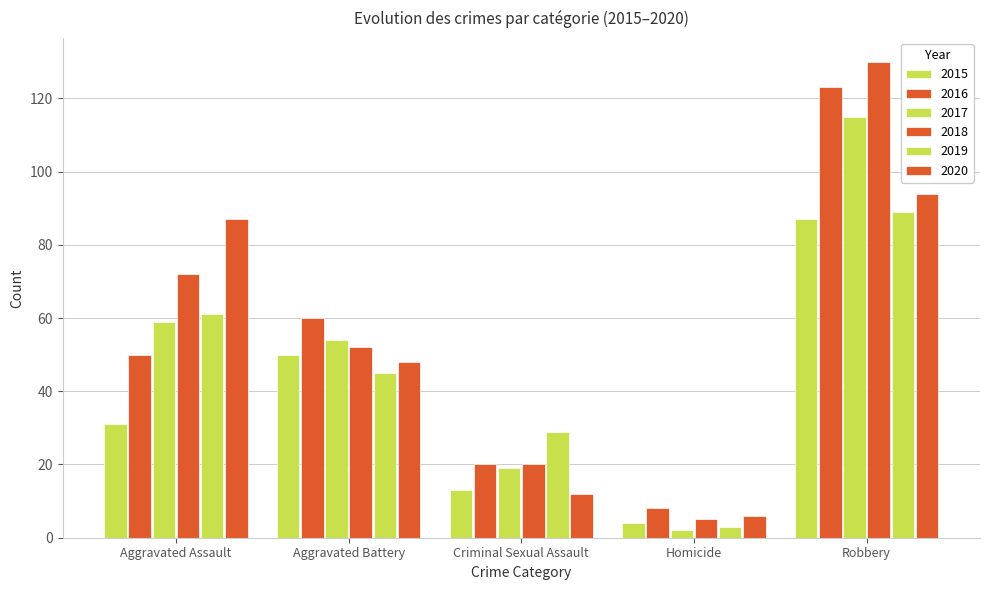

How many bars are there in each group?

6